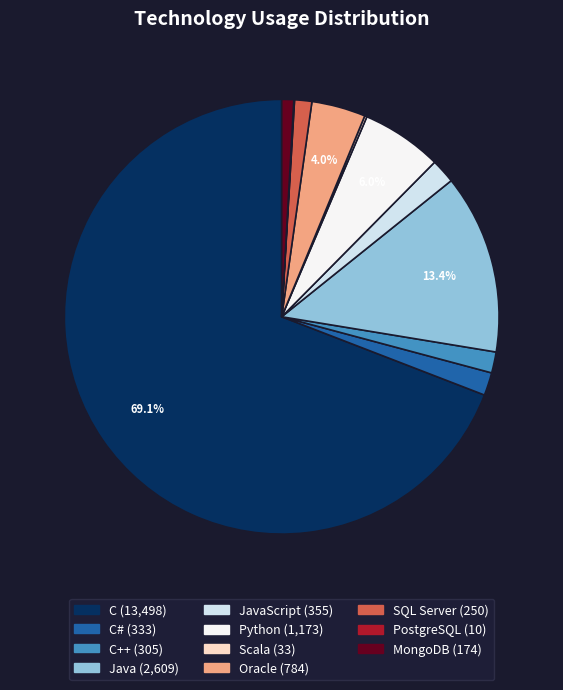

To the nearest percent, what is the difference between the largest and smallest slice percentages?

69%